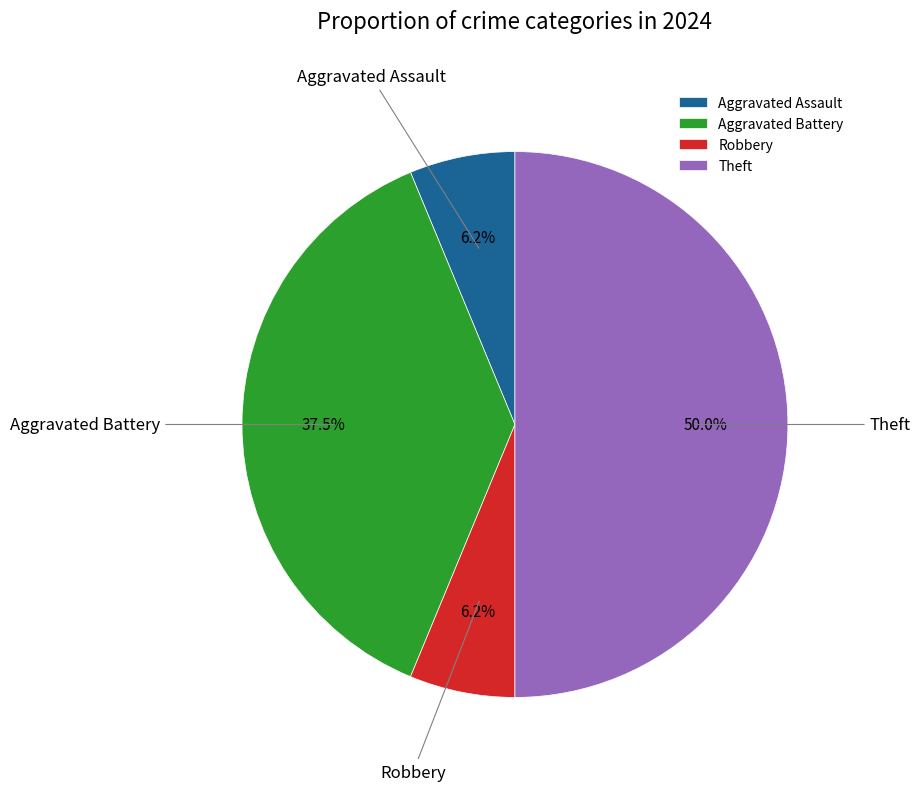

Do Robbery and Theft together represent more than half of the pie?

Yes